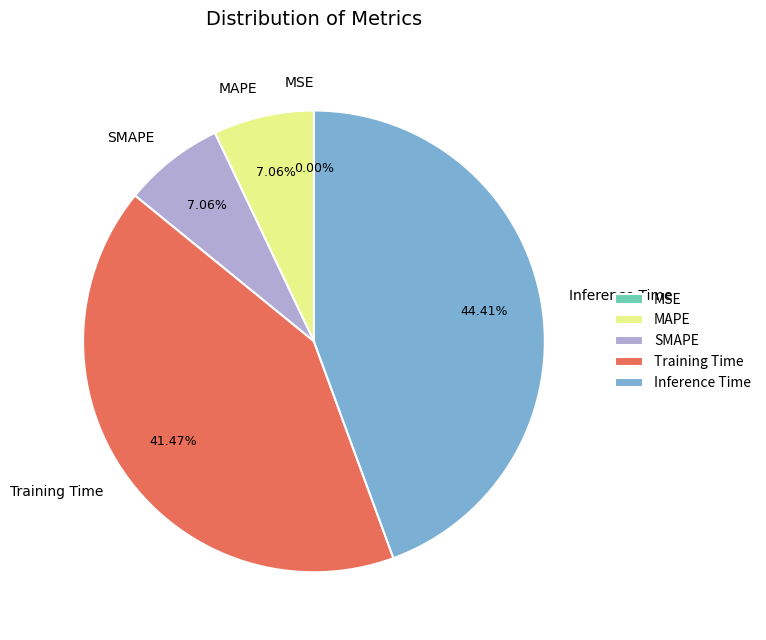

Which slice is the largest?

Inference Time